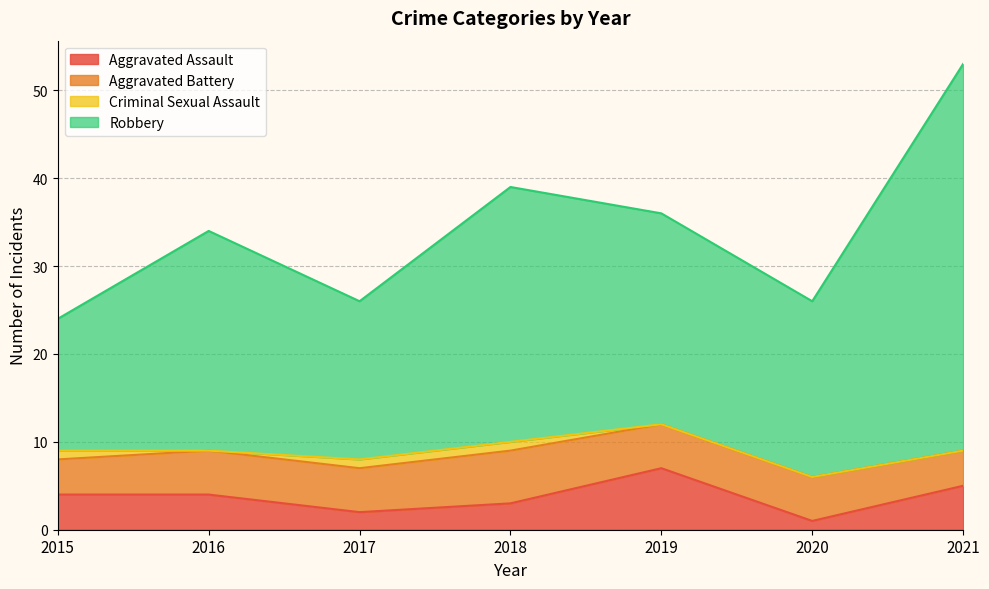

At which category is the sum across all series the highest?

2021